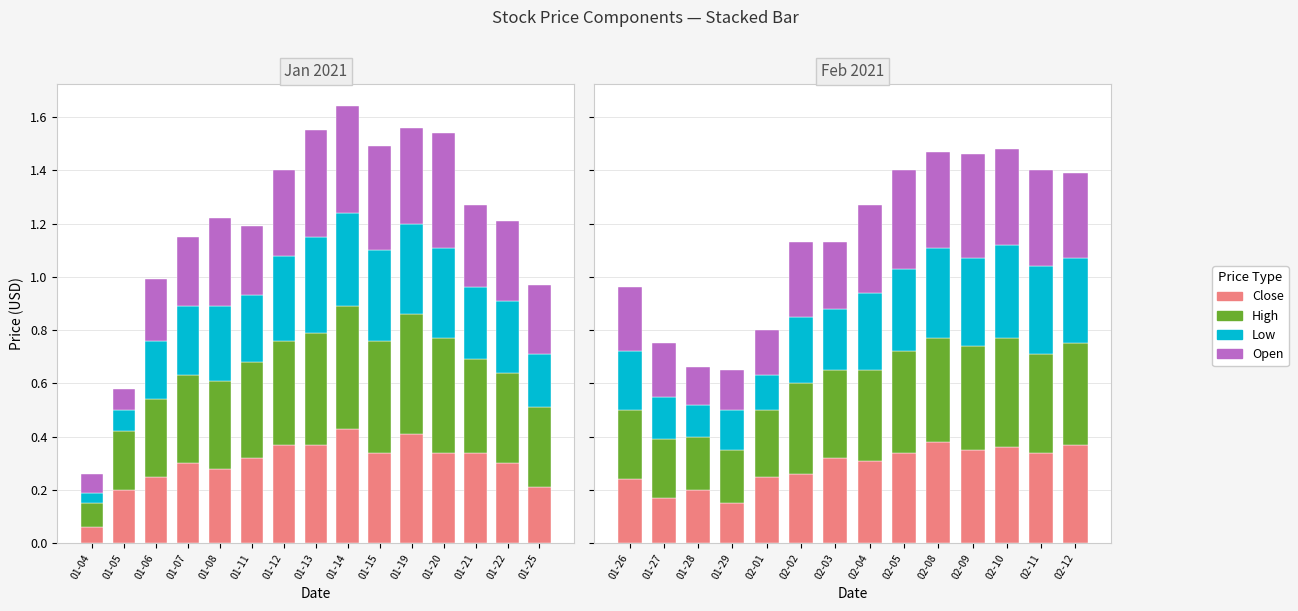

Is it true that High equals 0.3 at 01-05?

False